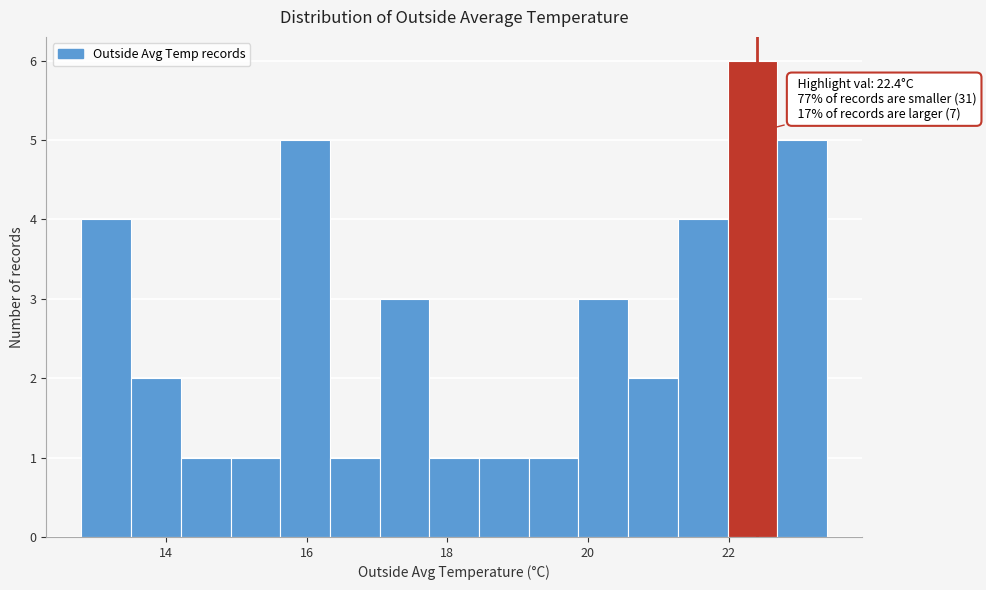

Read against the x-axis, roughly where is the centre of the tallest bar?

22.4